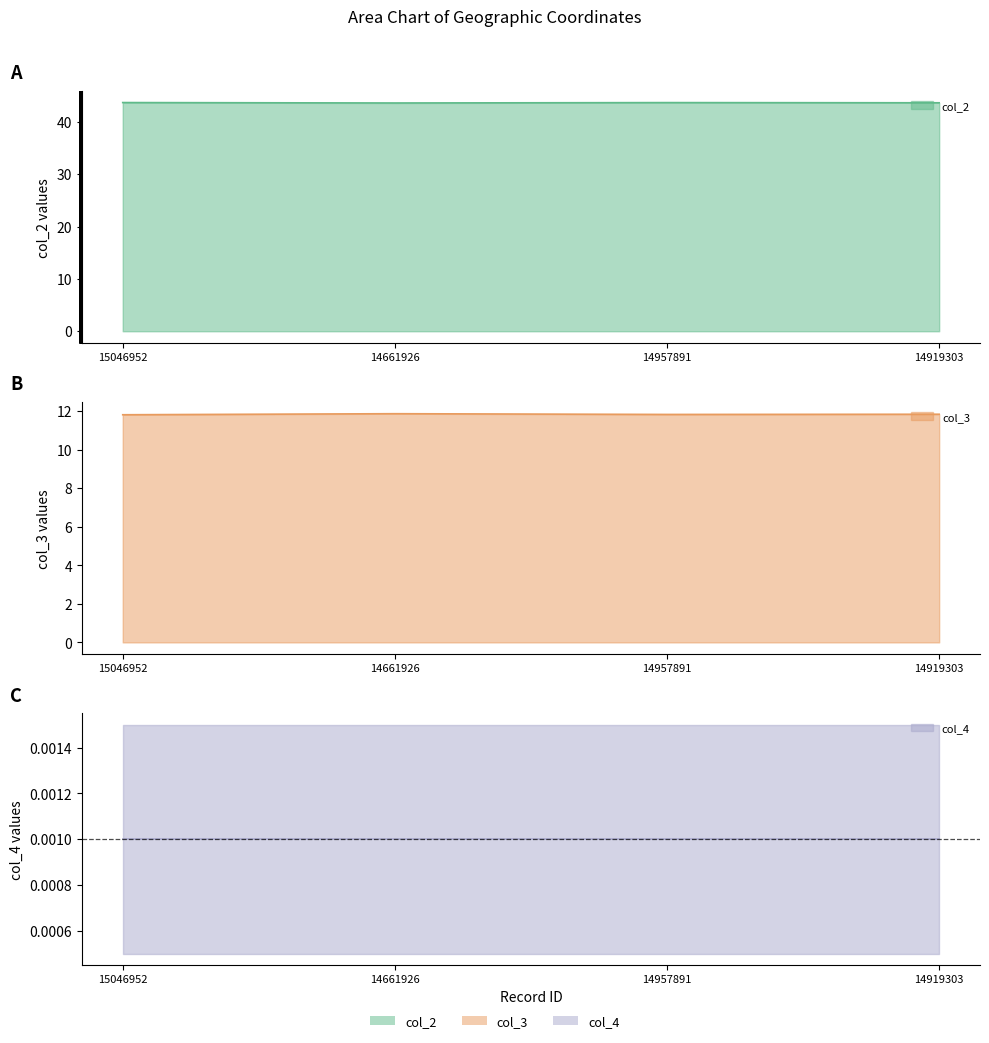

Which has a higher value, 14661926 or 14919303?

14919303